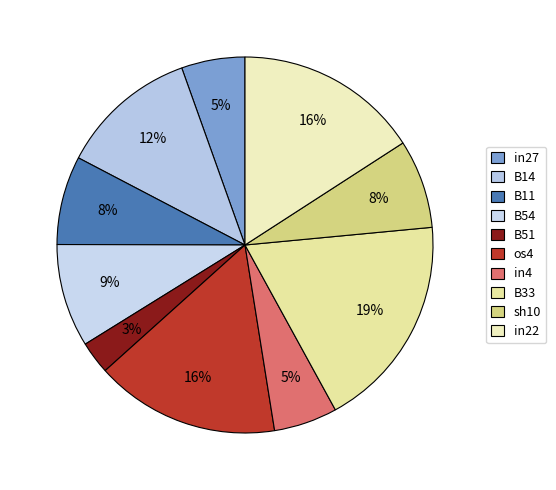

What percentage is the in4 slice, to the nearest percent?

5%